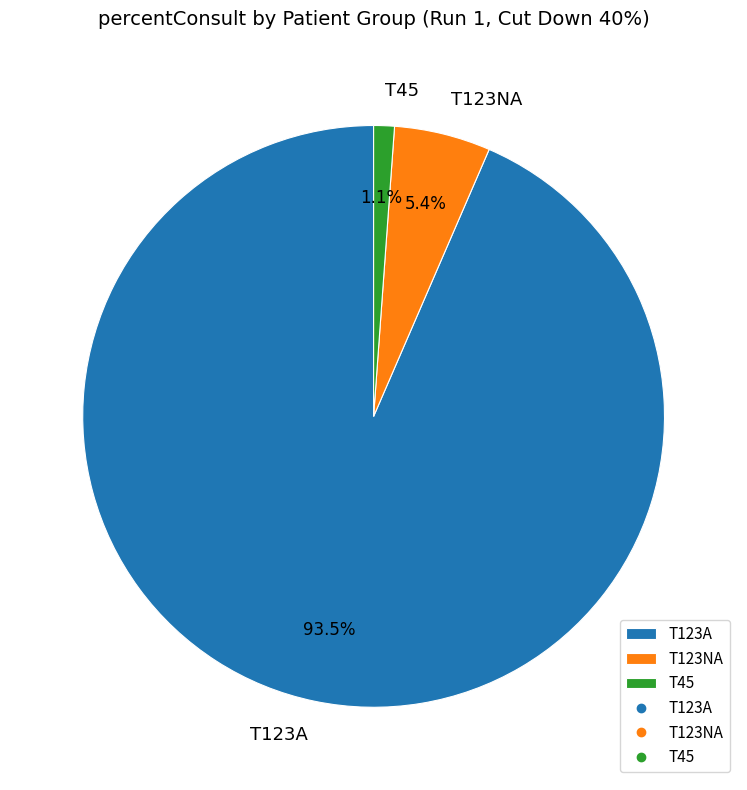

Is T123NA the majority of the pie?

No